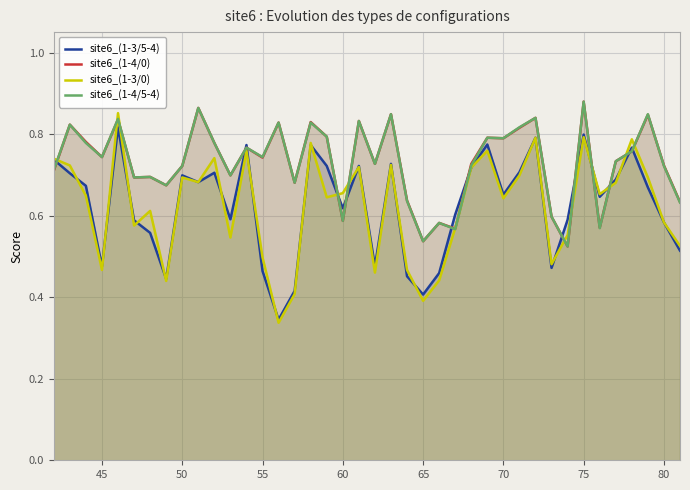

The site6_(1-4/0) series shows 0.8 at 70. True or false?

True